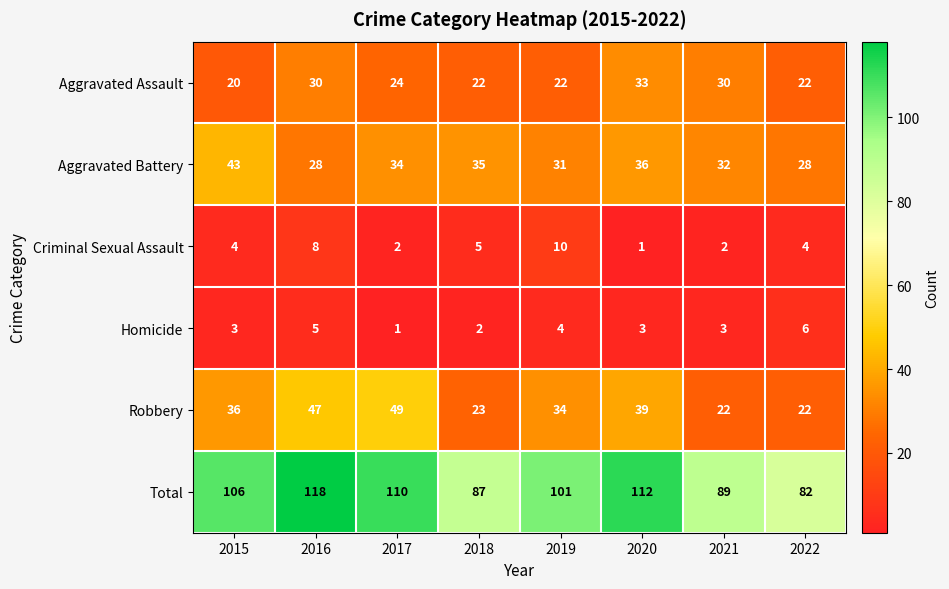

At how many categories does at least one series exceed 2?

8